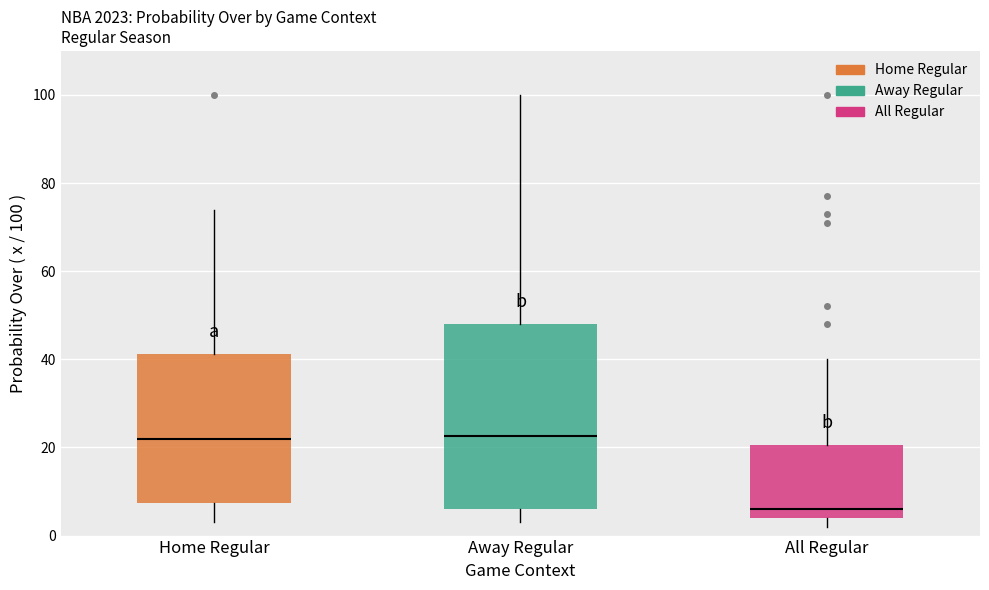

Which box is the tallest, from its lower edge to its upper edge?

Away Regular